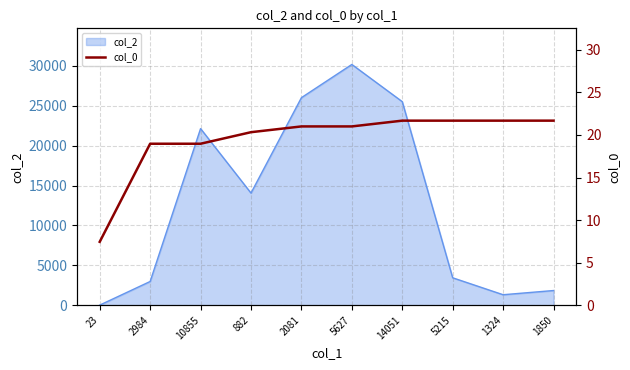

Which has a higher value, 2081 or 23?

2081